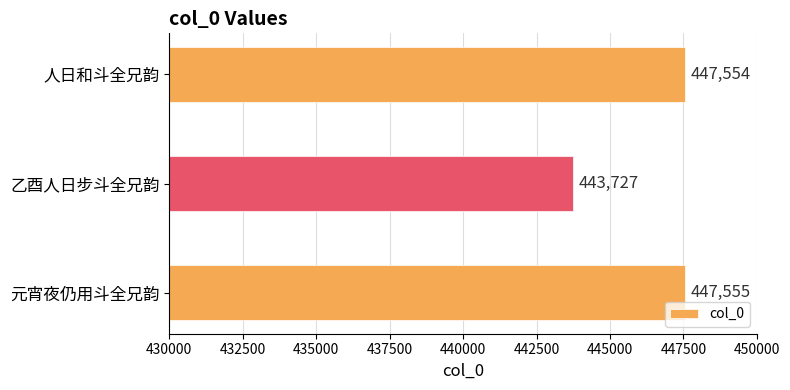

What is the difference between the maximum and second lowest values?

1